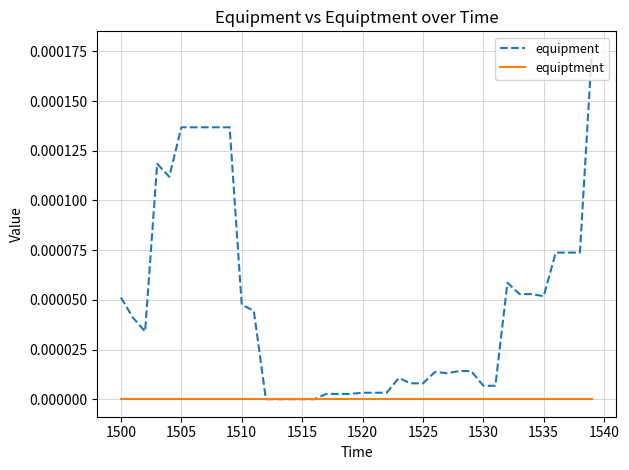

Which series has the widest spread of values?

equipment